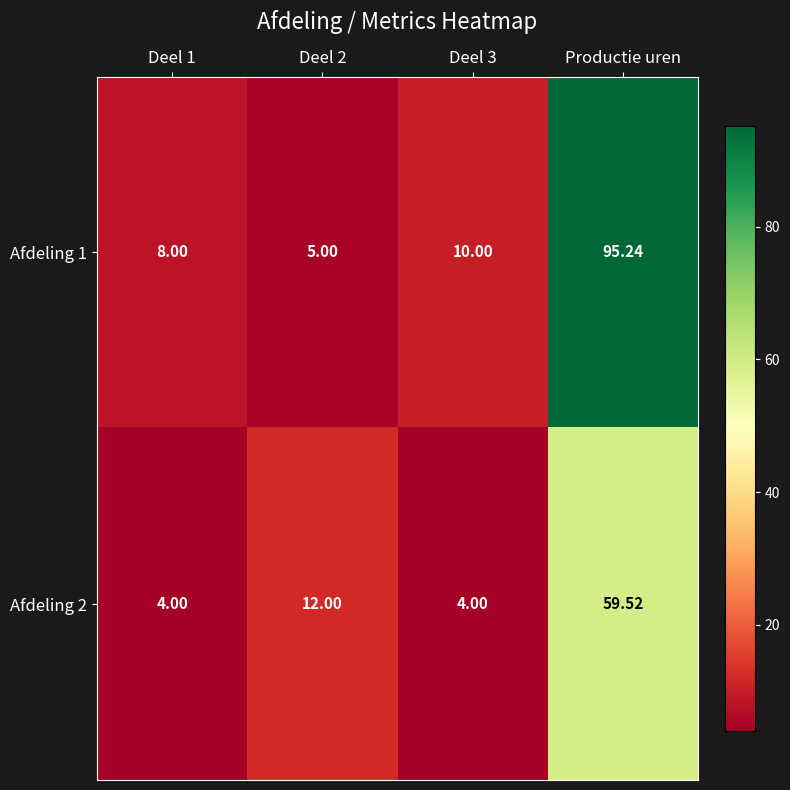

Is the value of Afdeling 1 at Deel 3 greater than the value of Afdeling 2 at Productie uren?

No